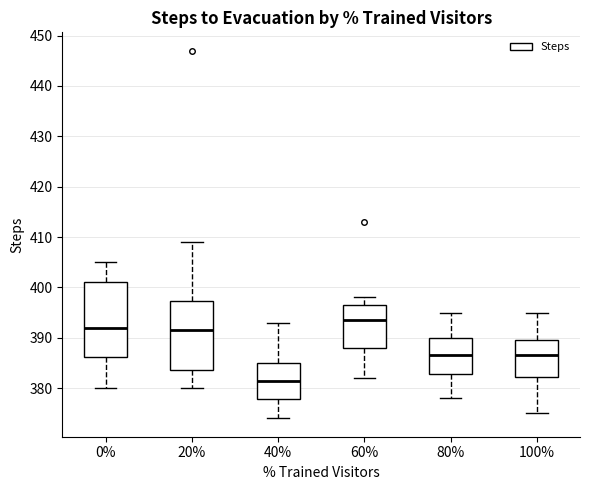

Reading left to right, read every box against the y-axis: the position of its median line, the range the box covers, and the ends of its whiskers. The values are not printed on the chart, so give them approximately, as read against the axis.

0%: median 392, box 386 to 401, whiskers 380 to 405
20%: median 392, box 384 to 397, whiskers 380 to 409
40%: median 382, box 378 to 385, whiskers 374 to 393
60%: median 394, box 388 to 397, whiskers 382 to 398
80%: median 387, box 383 to 390, whiskers 378 to 395
100%: median 387, box 382 to 390, whiskers 375 to 395